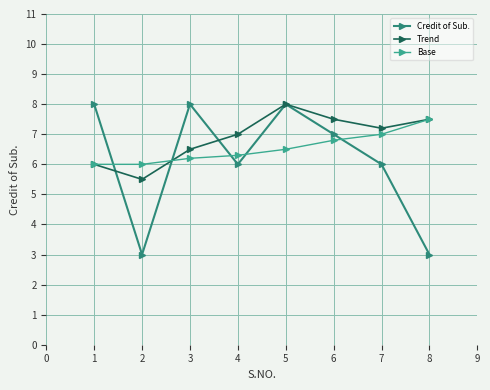

After their last crossing, which series has the higher values: Base or Credit of Sub.?

Base